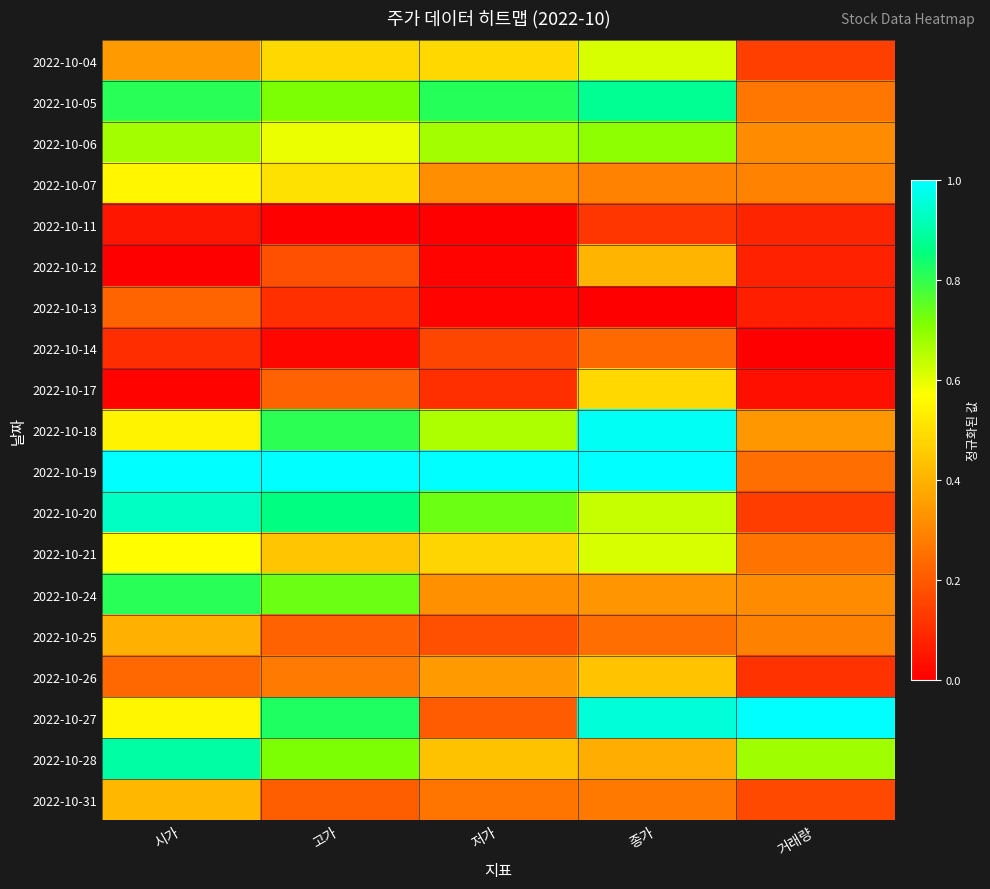

Between 거래량 and 고가, which is larger?

고가